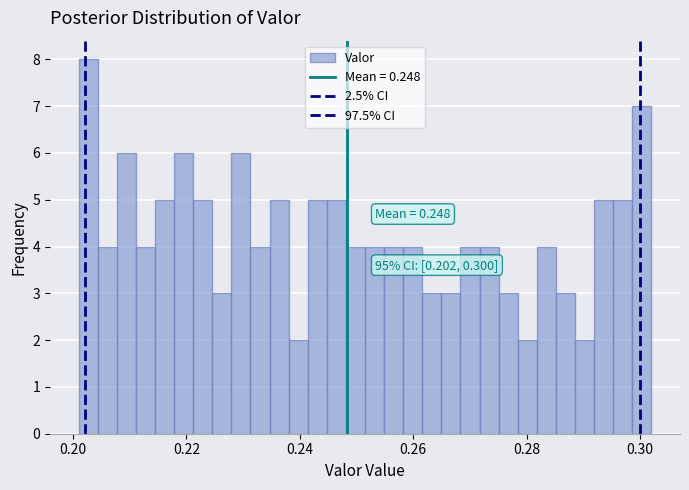

Around what value on the x-axis is the tallest bar? Give the approximate position of its centre, as read against the axis.

0.202